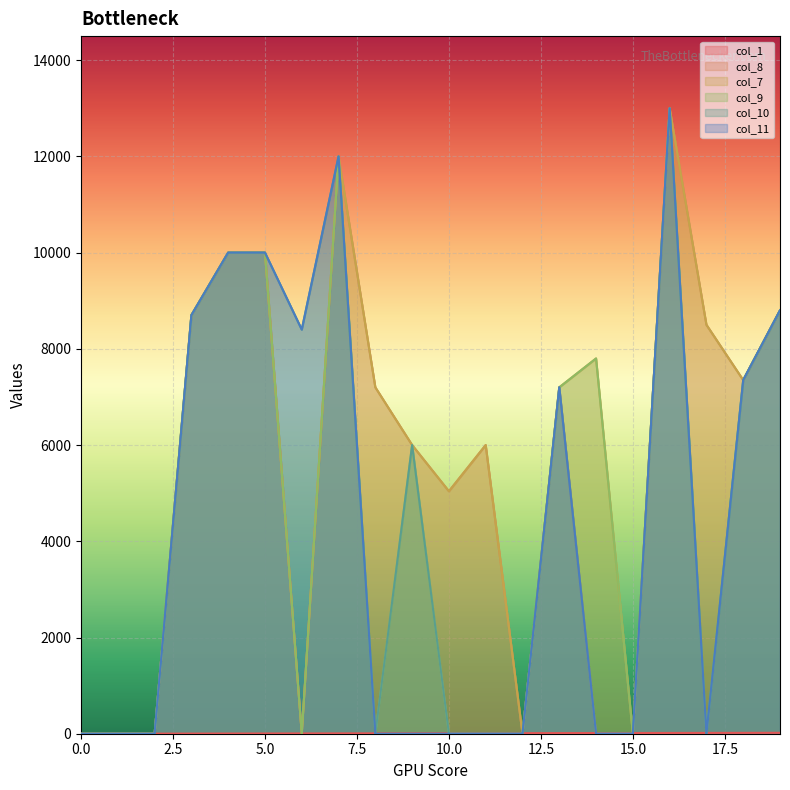

How many data points in col_8 are above 7200?

8